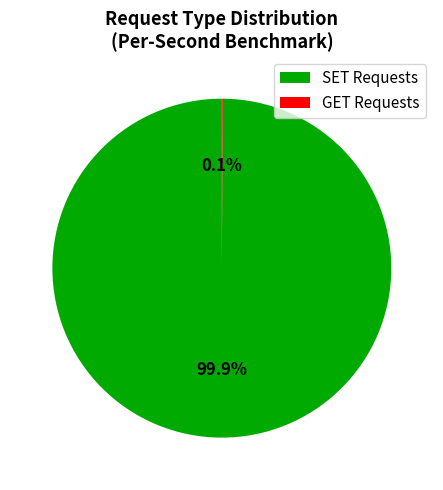

Is there a majority slice in this chart?

Yes